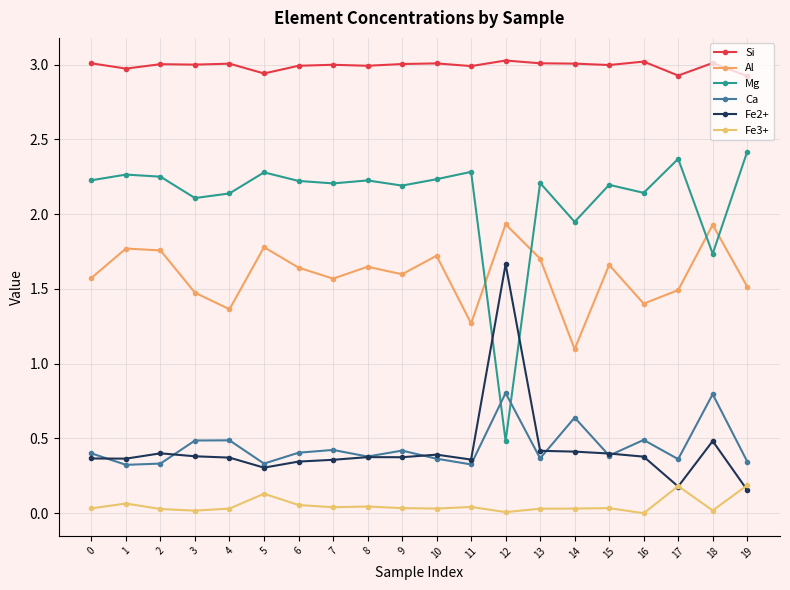

Where is the first local maximum for Fe3+?

1